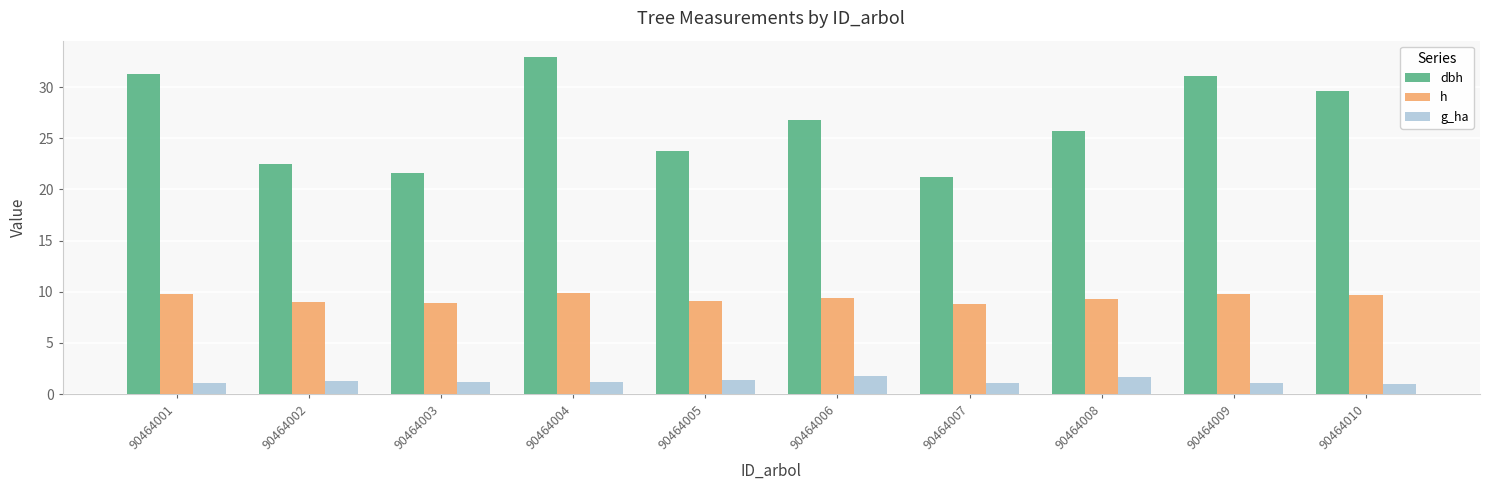

Does the chart contain stacked bars?

No